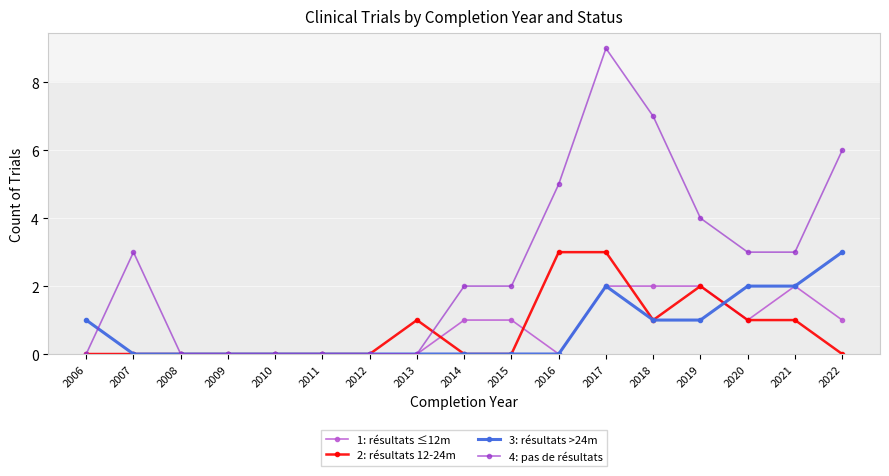

How many data points does each series have?

17